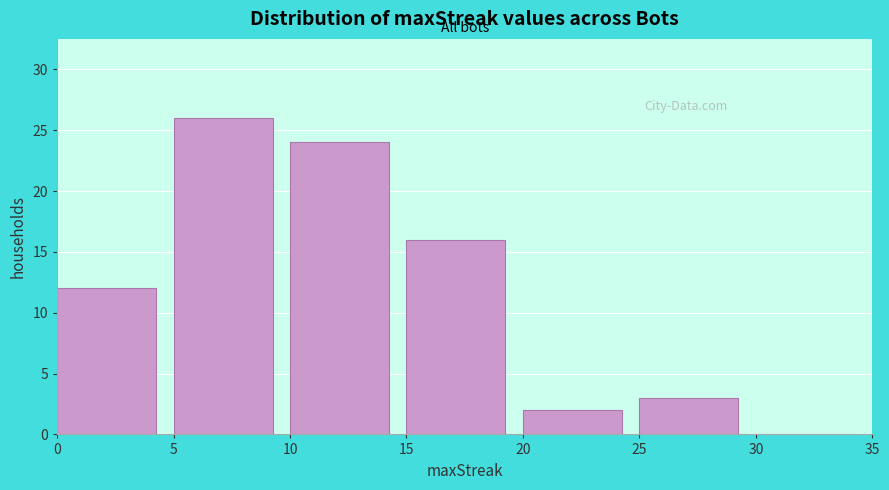

What is the height of the bar covering 10 to 15 on the x-axis? The values are not printed on the chart, so give them approximately, as read against the axis.

24